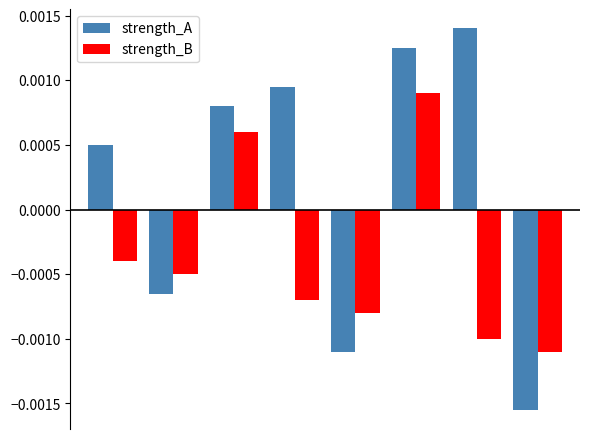

Which series has the widest spread of values?

strength_A